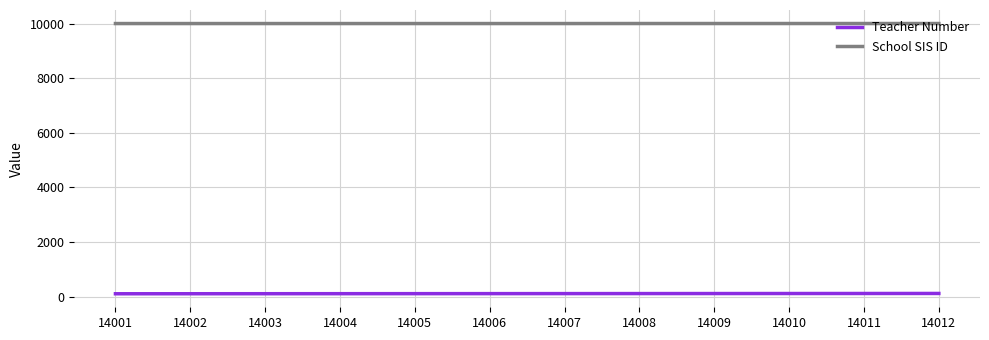

True or false: School SIS ID has a value of 14354 at 14002.

False